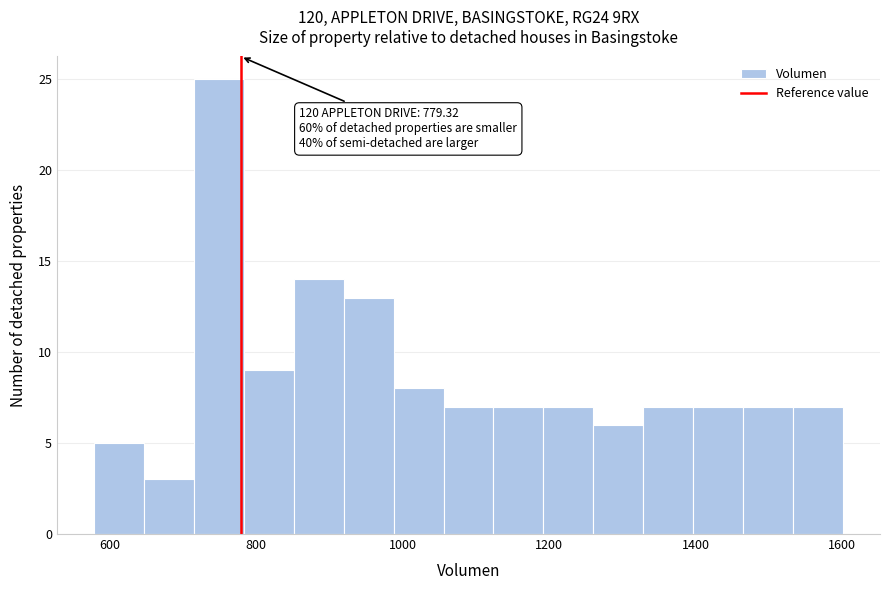

Read against the x-axis, roughly where is the centre of the tallest bar?

740